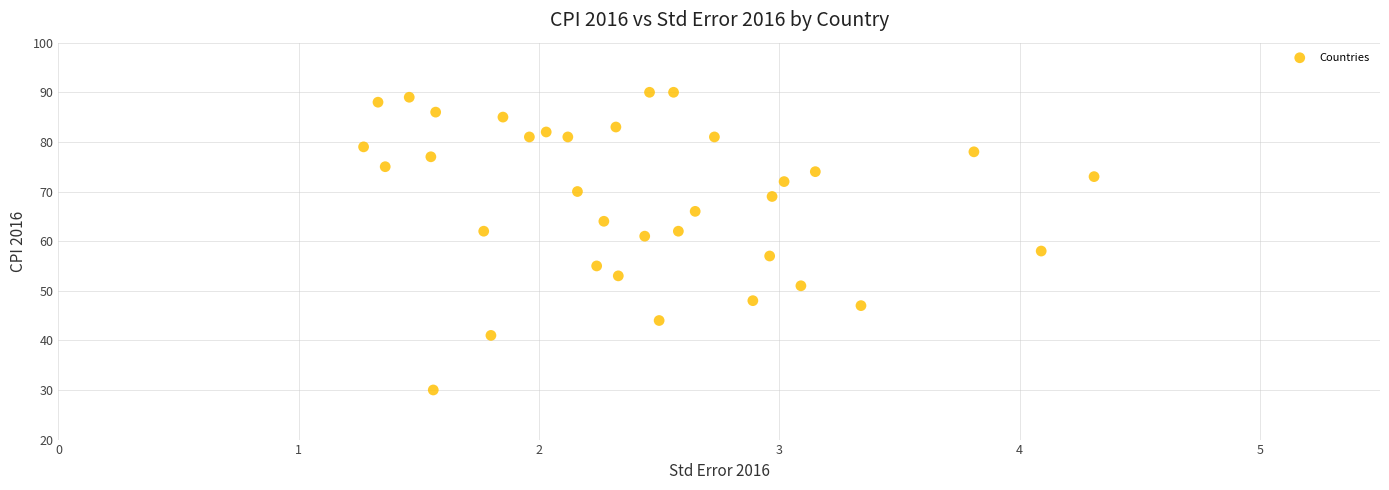

What Y value in the scatter plot is closest to 60?

61